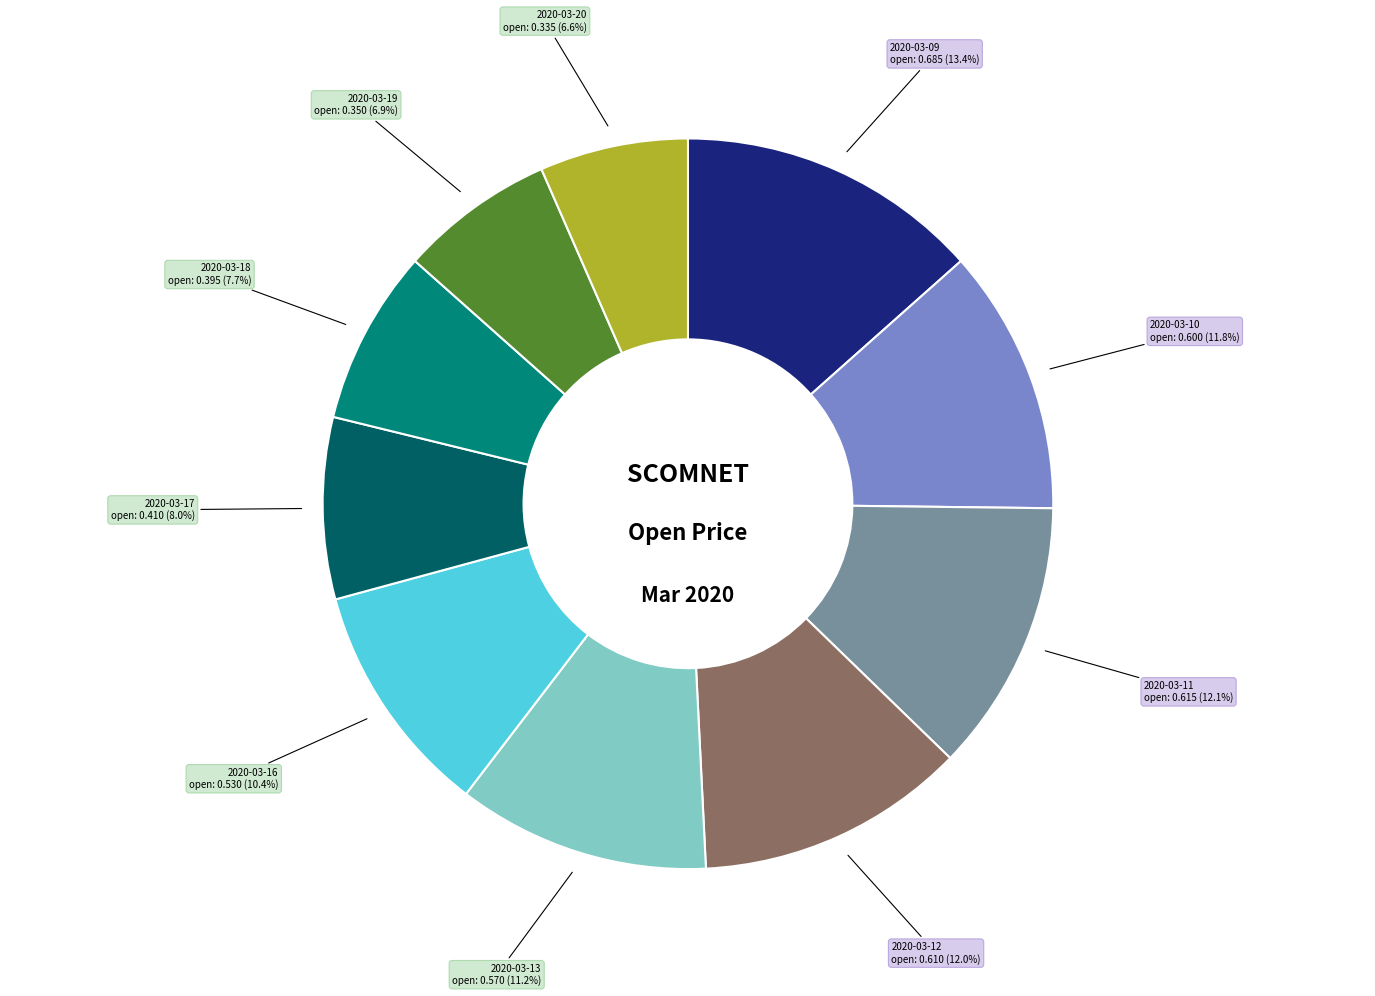

Is there a majority slice in this chart?

No